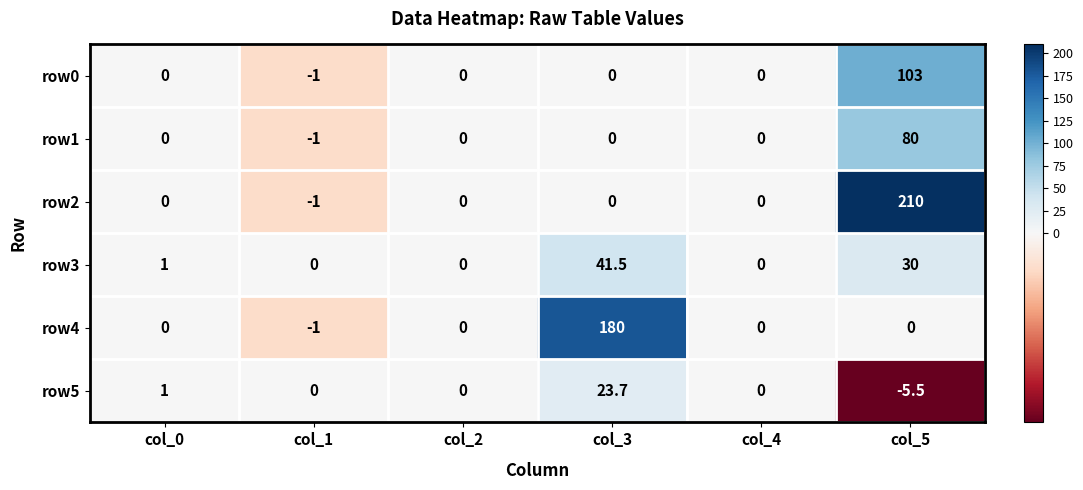

Is it true that row1 equals 0.0 at col_0?

True